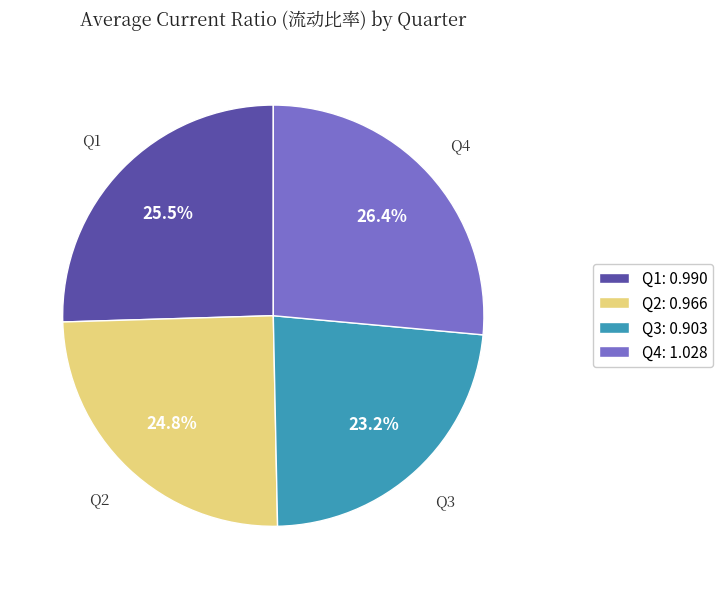

Between Q1 and Q2, which is larger?

Q1